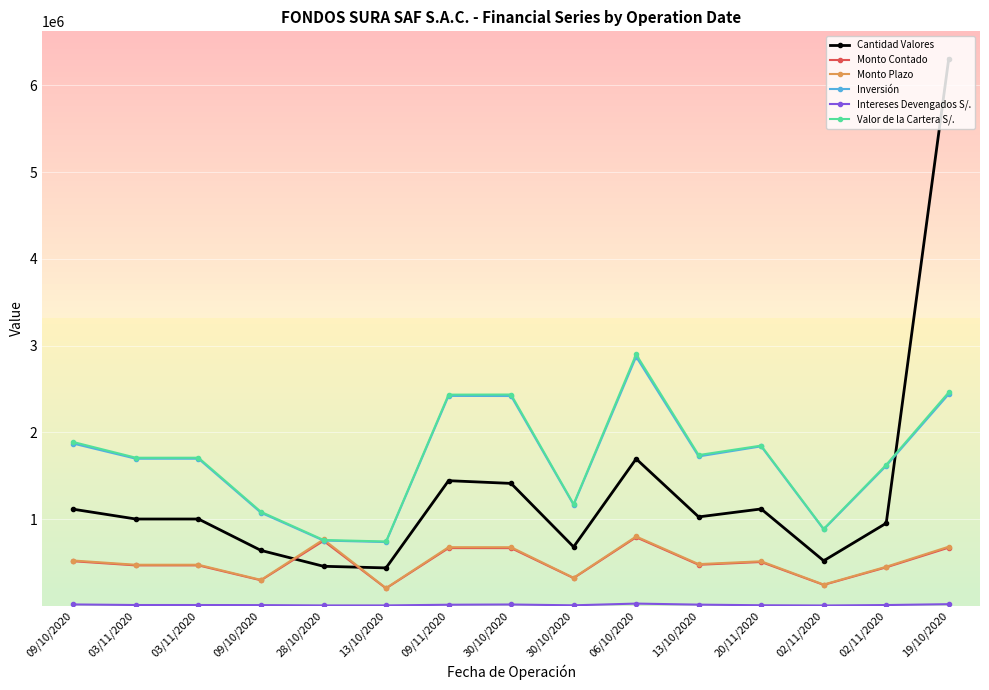

The value of Inversión at 20/11/2020 is 1840354.6. True or false?

True